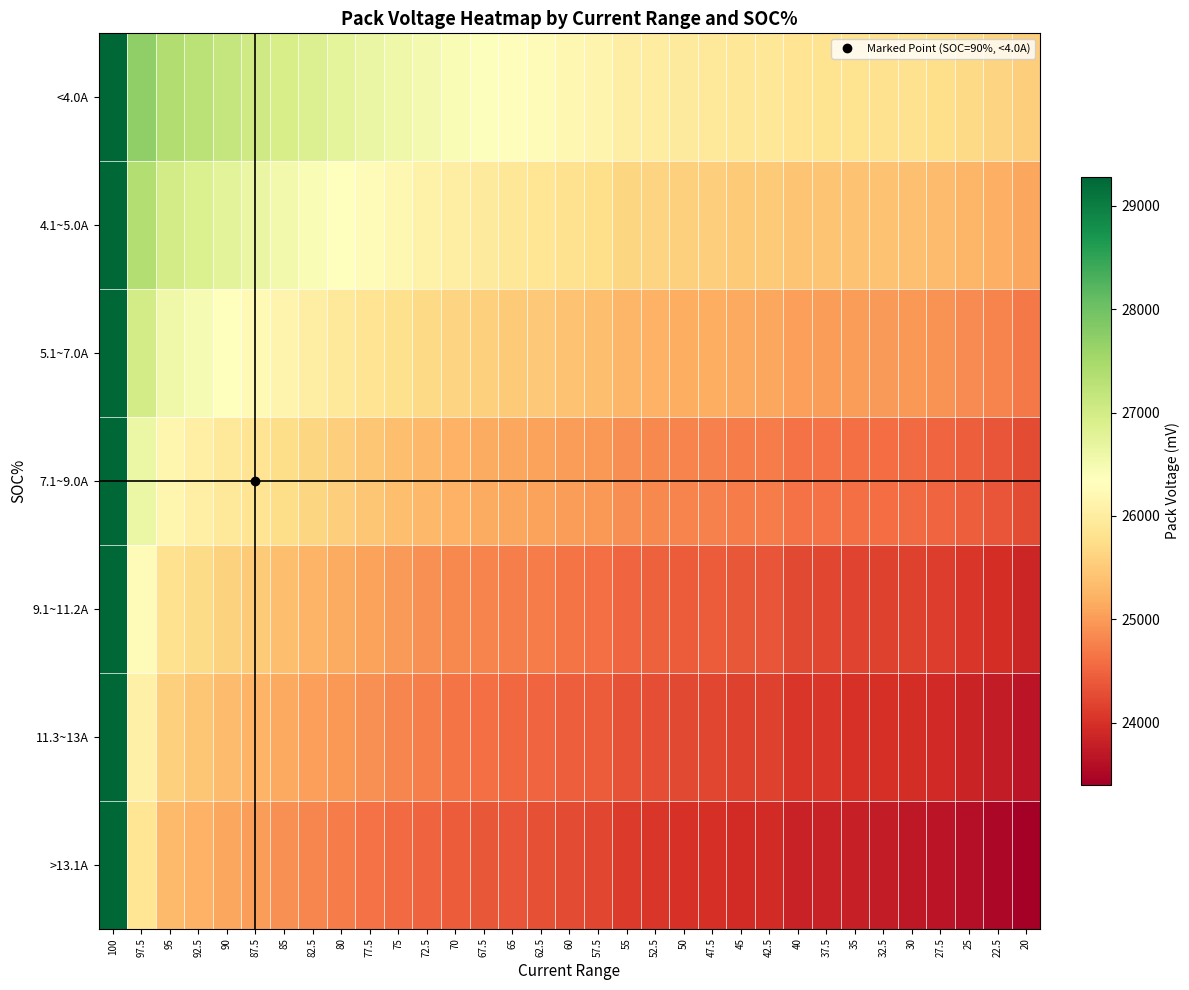

What is the greatest value displayed?

29275